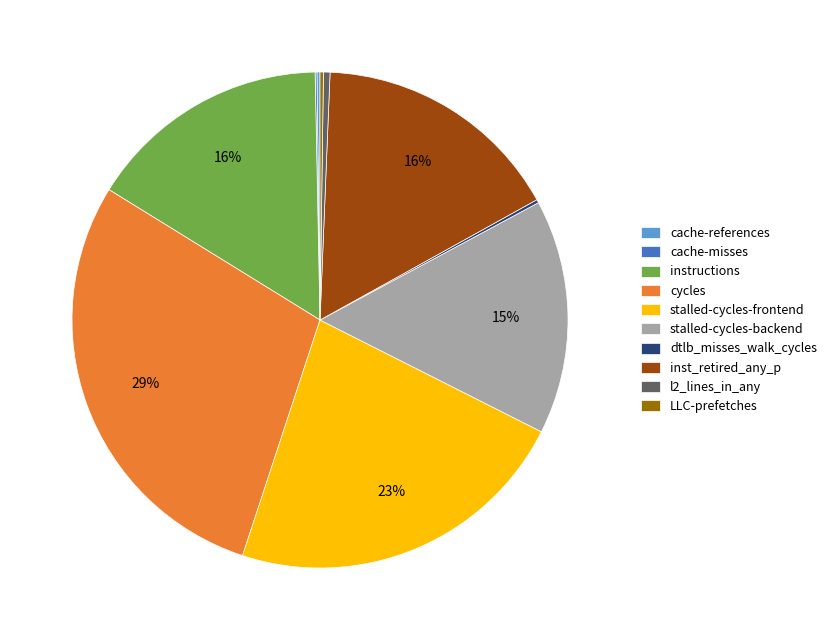

To the nearest percent, what is the difference between the largest and smallest slice percentages?

29%